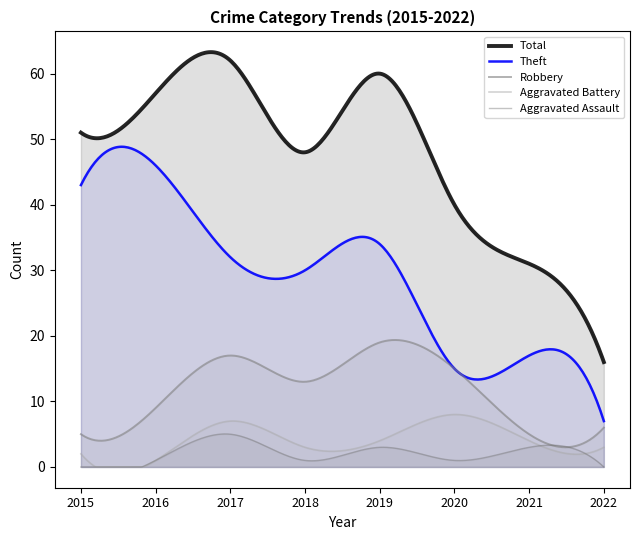

The value of Aggravated Battery at 2017 is 7. True or false?

True